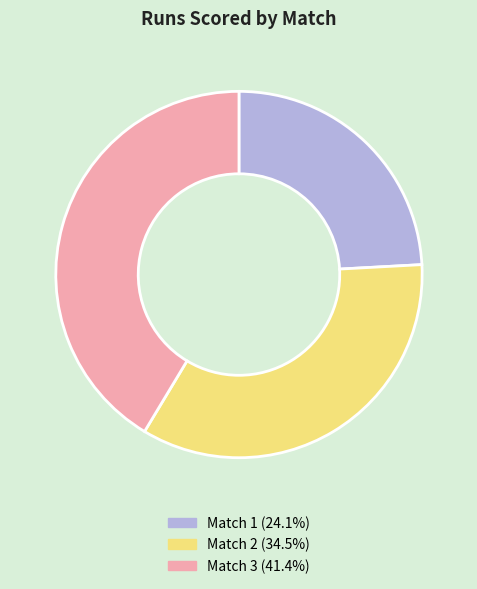

Count the number of slices in the pie.

3